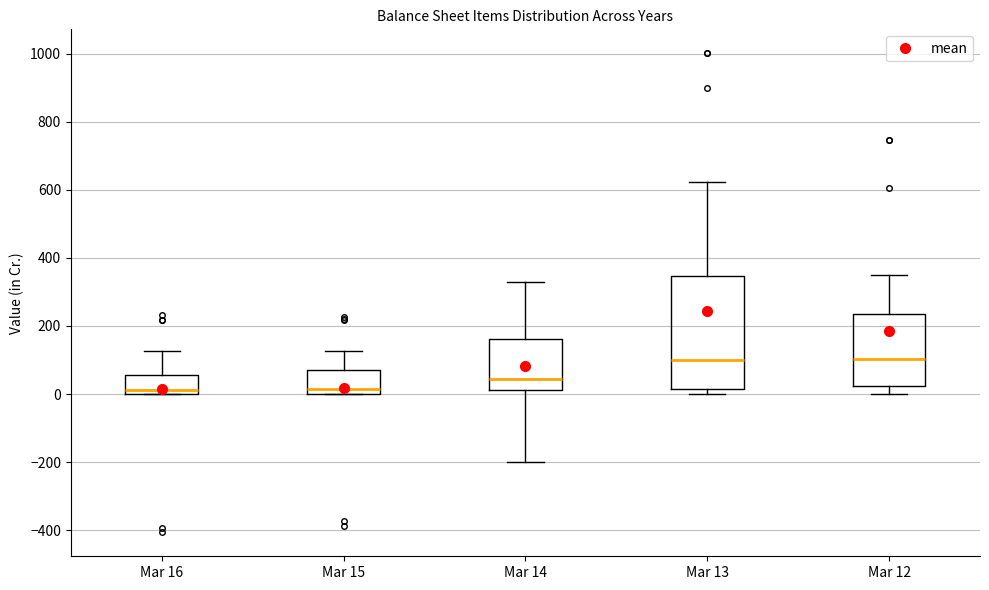

Comparing the boxes themselves (not the whiskers), which one is the tallest?

Mar 13